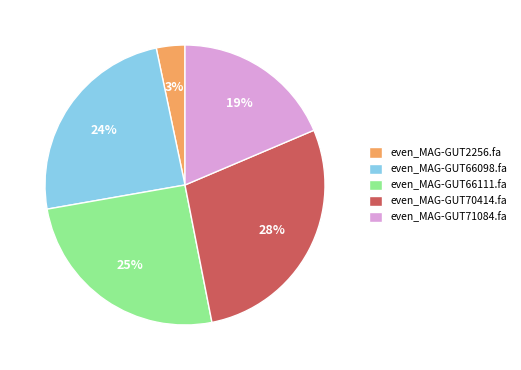

Count the number of slices in the pie.

5